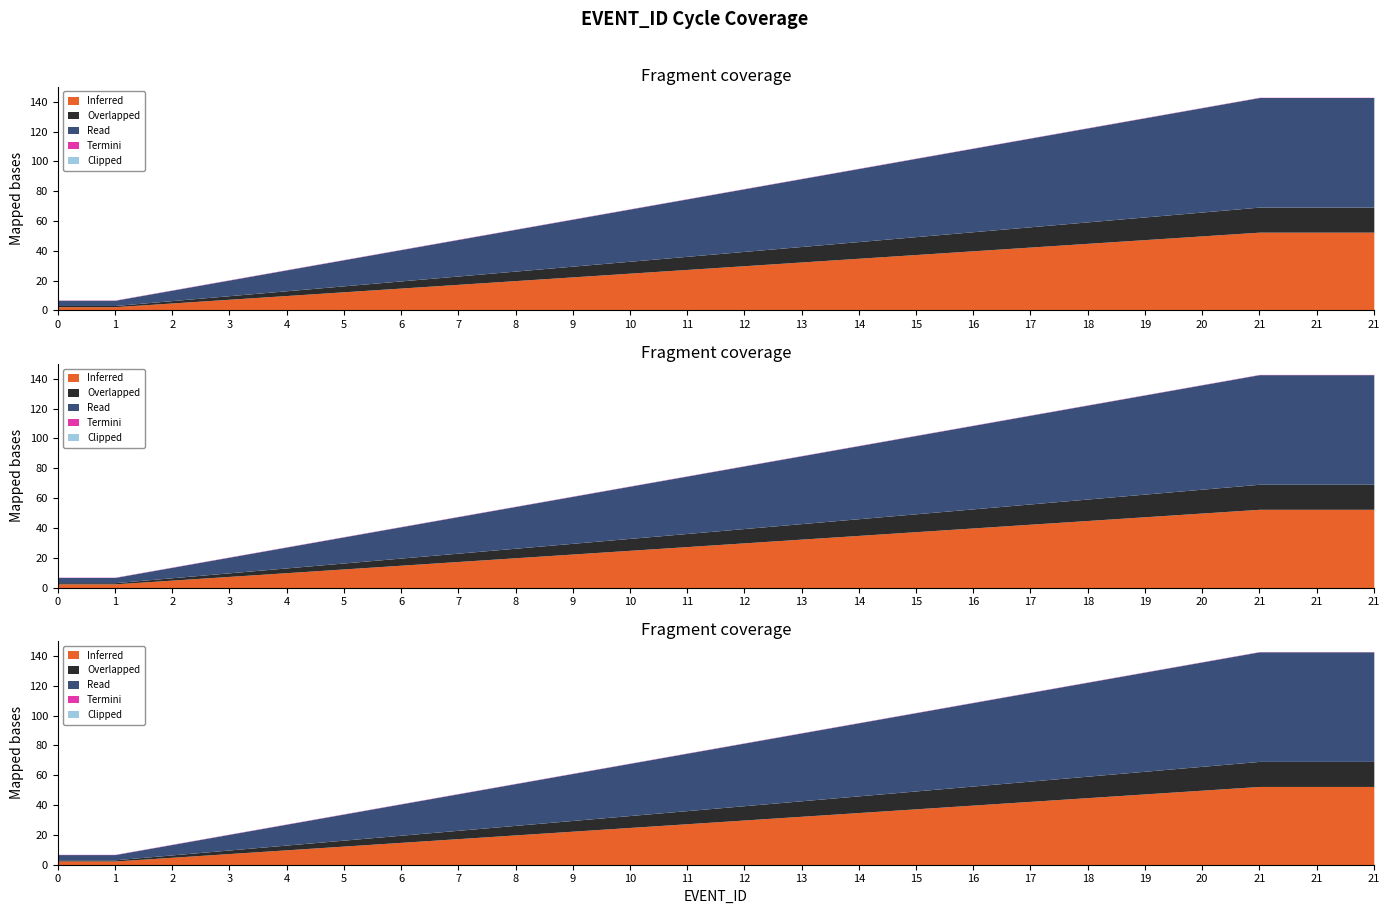

The value of MONDAY at 0 is 2. True or false?

False